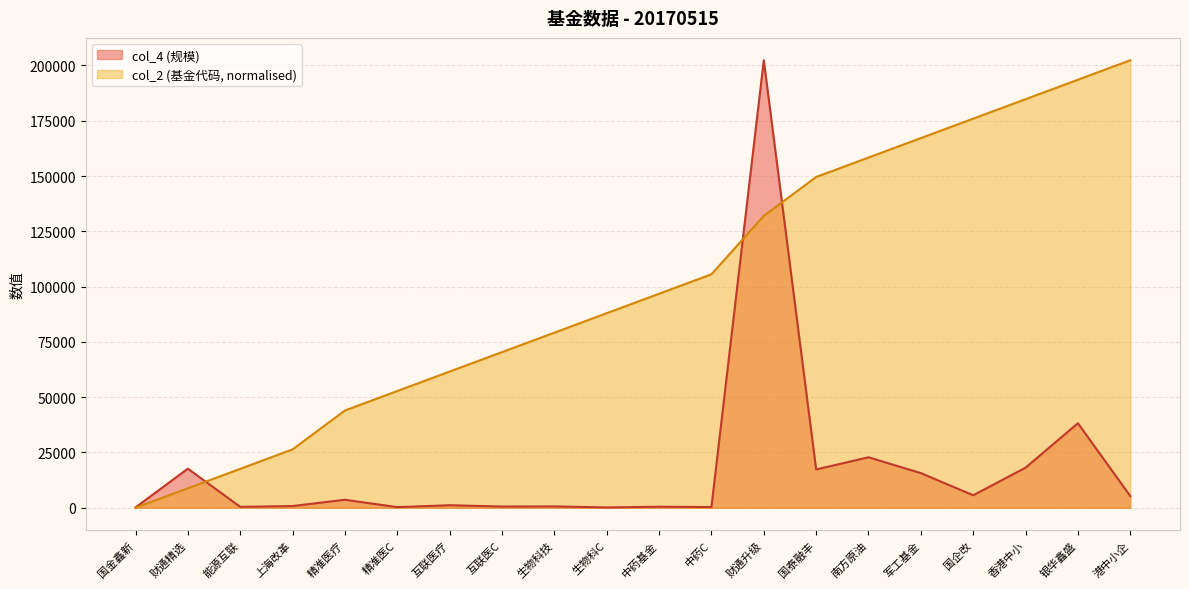

Does the chart have visible grid lines?

Yes